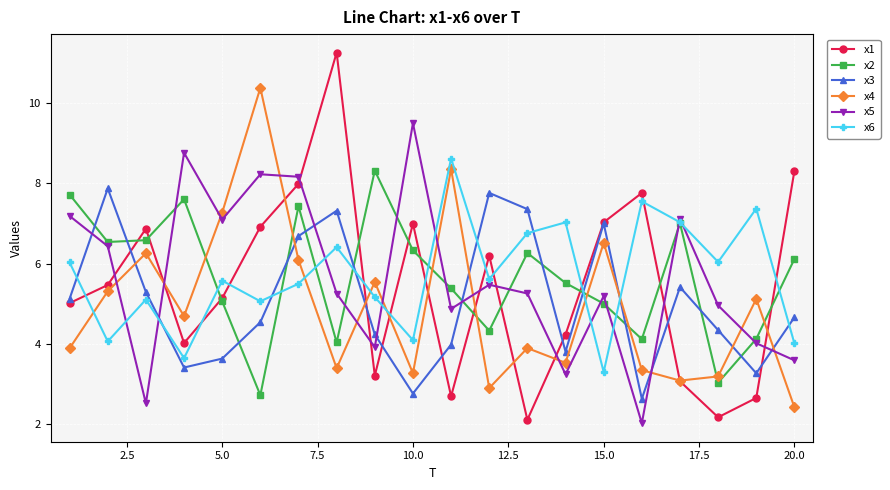

Which series has the widest spread of values?

x1